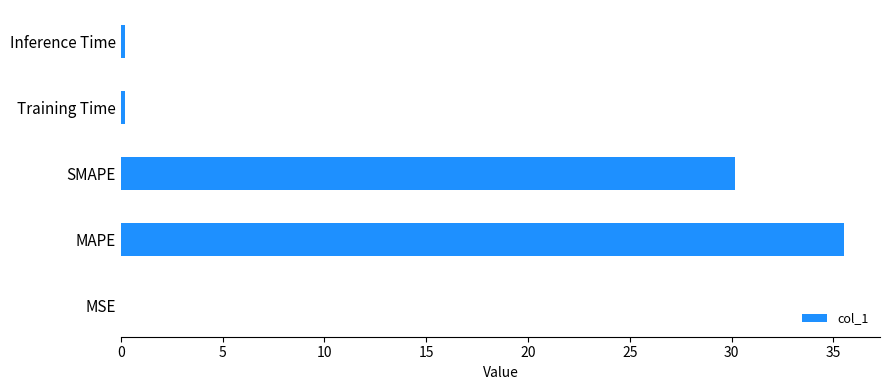

What is the greatest value displayed?

35.5